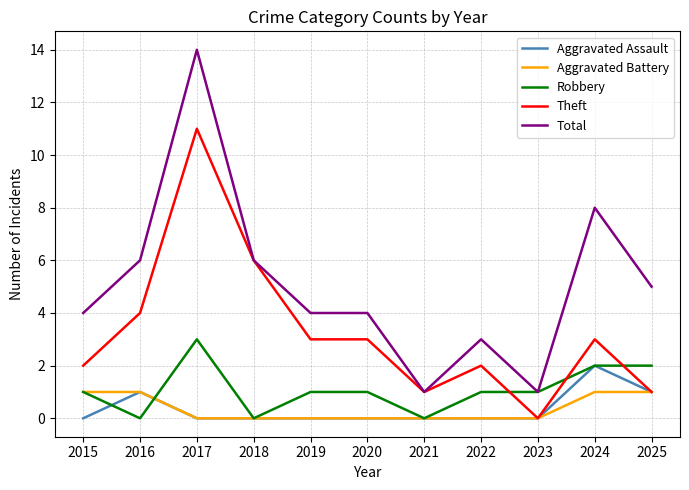

Rank the series by their maximum value, from lowest to highest.

Aggravated Battery, Aggravated Assault, Robbery, Theft, Total